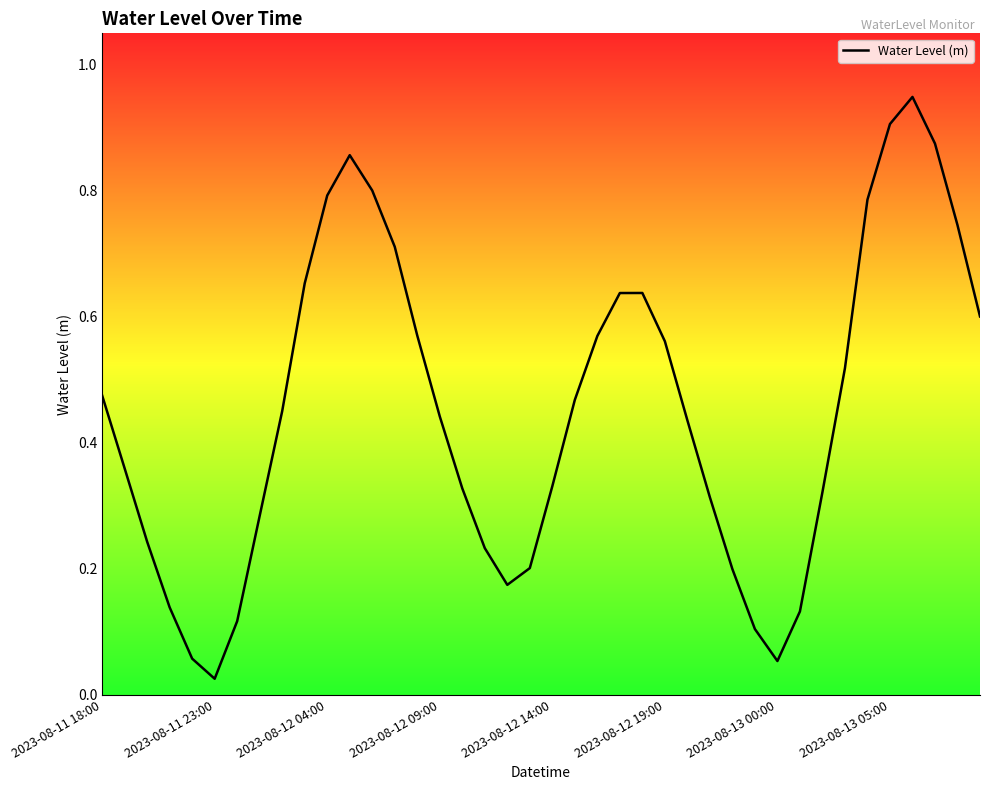

Reading left to right, what are all the values shown in this chart?

0.5	0.4	0.2	0.1	0.1	0.0	0.1	0.3	0.5	0.7	0.8	0.9	0.8	0.7	0.6	0.4	0.3	0.2	0.2	0.2	0.3	0.5	0.6	0.6	0.6	0.6	0.4	0.3	0.2	0.1	0.1	0.1	0.3	0.5	0.8	0.9	0.9	0.9	0.7	0.6